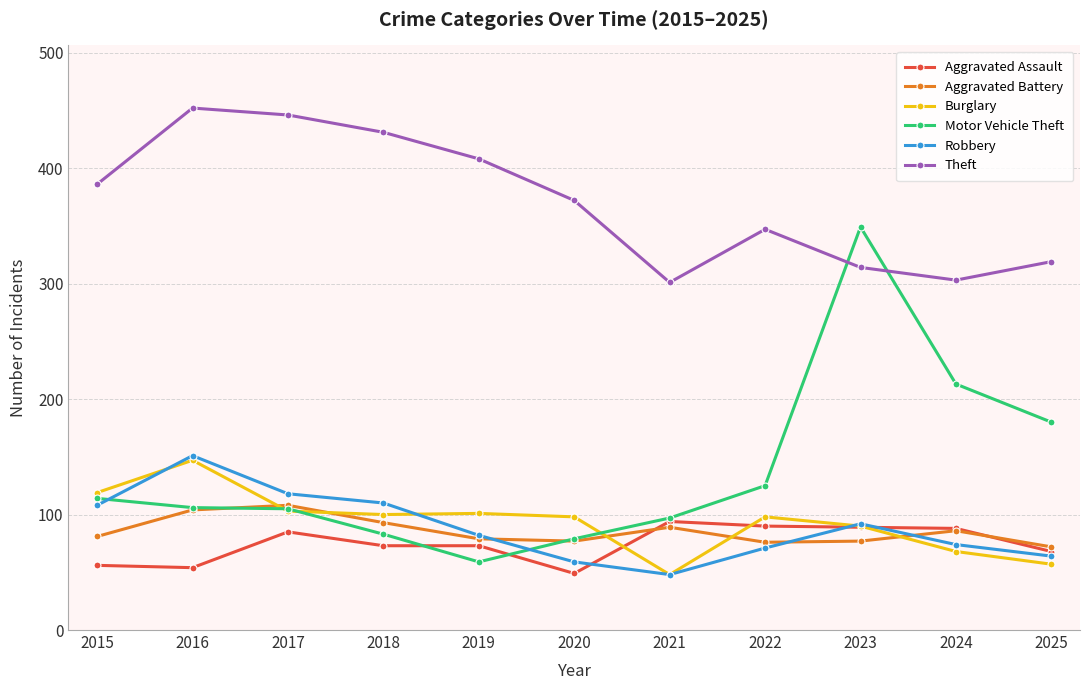

How many interior local valleys does the Robbery series have?

1